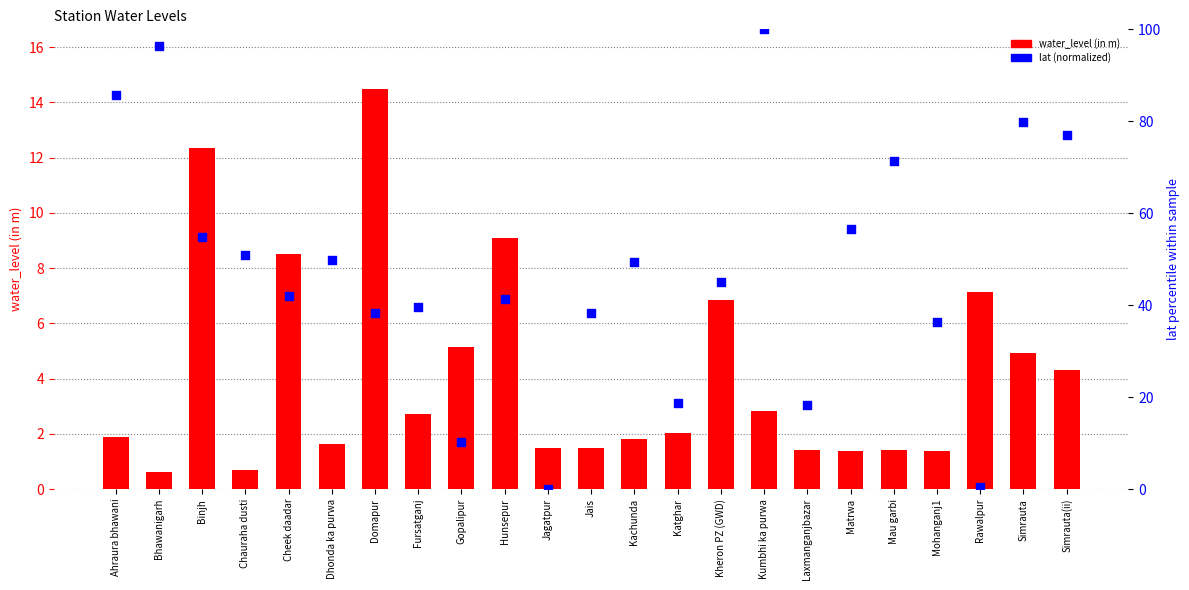

At which category is the sum across all series the highest?

Kumbhi ka purwa